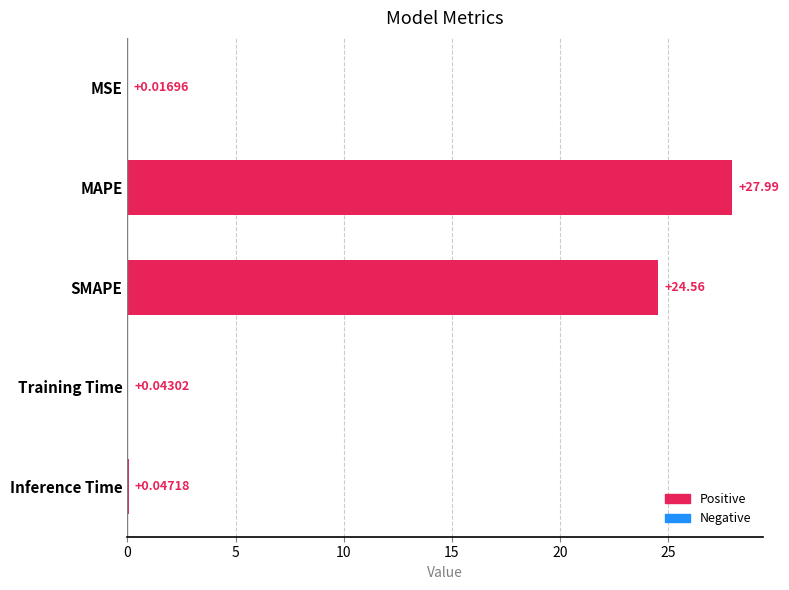

What is the average value?

10.5